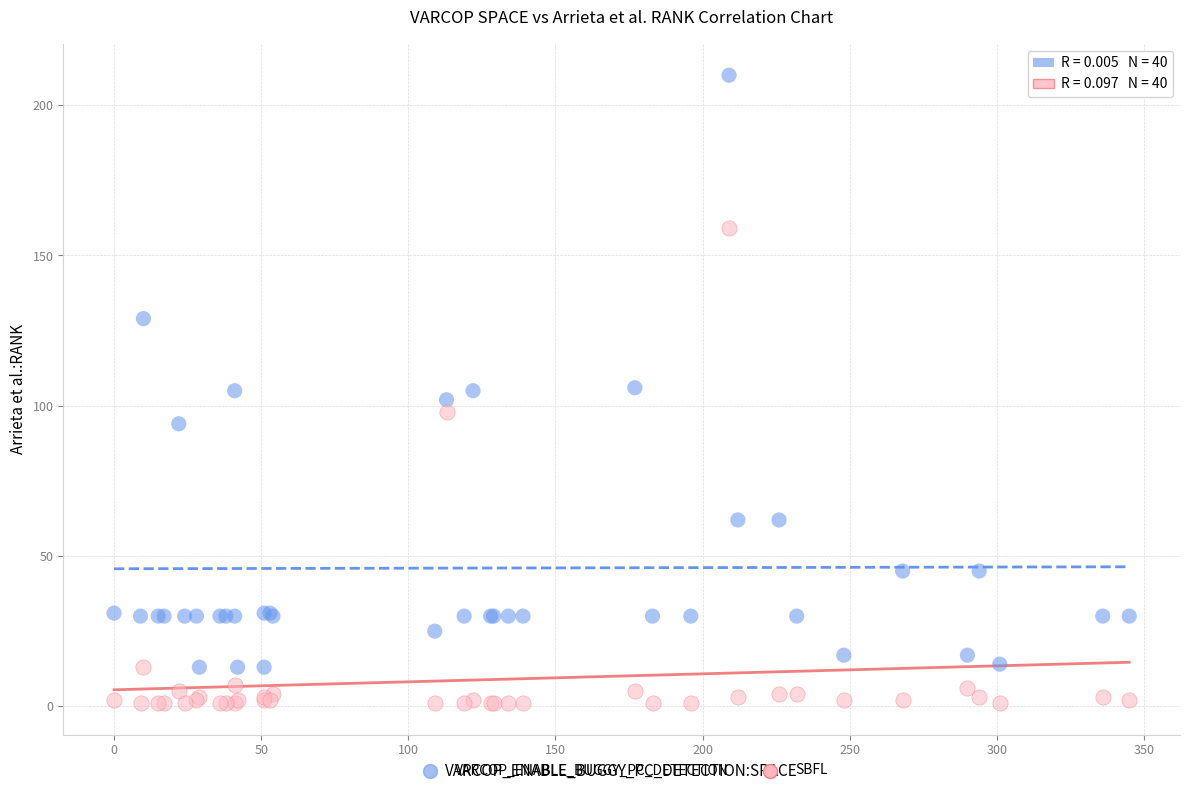

What are all the series names shown in the legend?

VARCOP_ENABLE_BUGGY_PC_DETECTION, SBFL